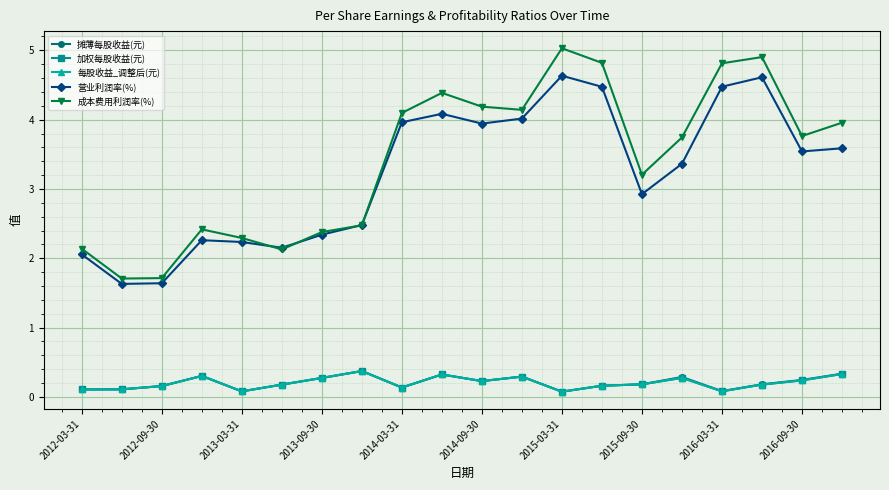

Count the 加权每股收益(元) values in the range 0 to 1.

20